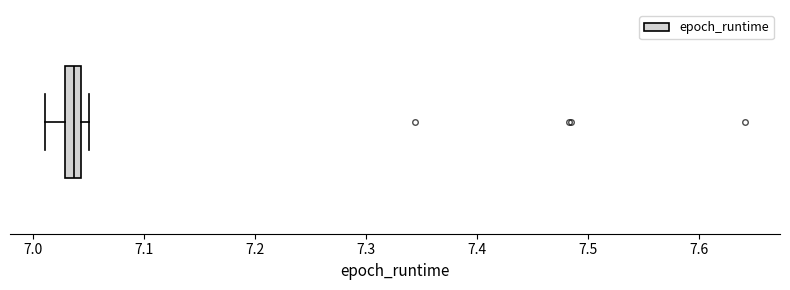

Where is the right edge of the box on the x-axis? The values are not printed on the chart, so give them approximately, as read against the axis.

7.04